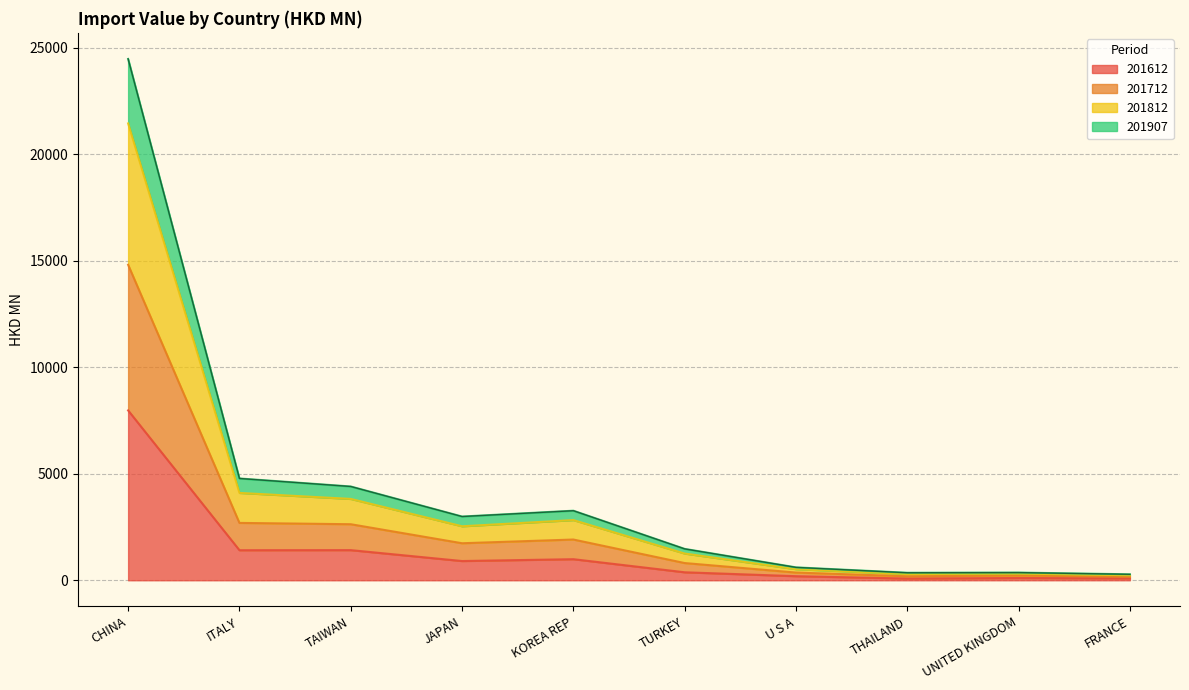

At how many categories does at least one series exceed 22567?

1